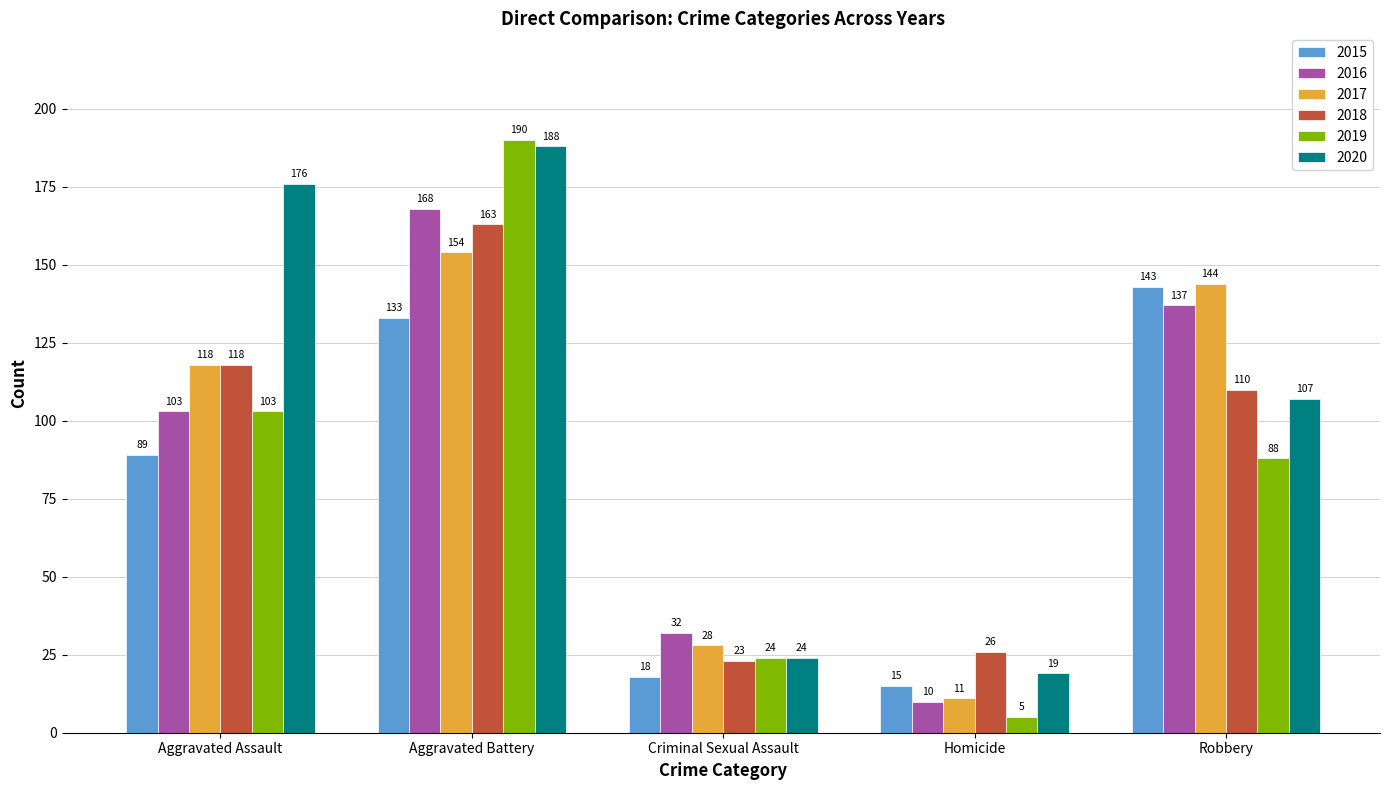

List the labels in order of 2016 value, largest first.

Aggravated Battery, Robbery, Aggravated Assault, Criminal Sexual Assault, Homicide